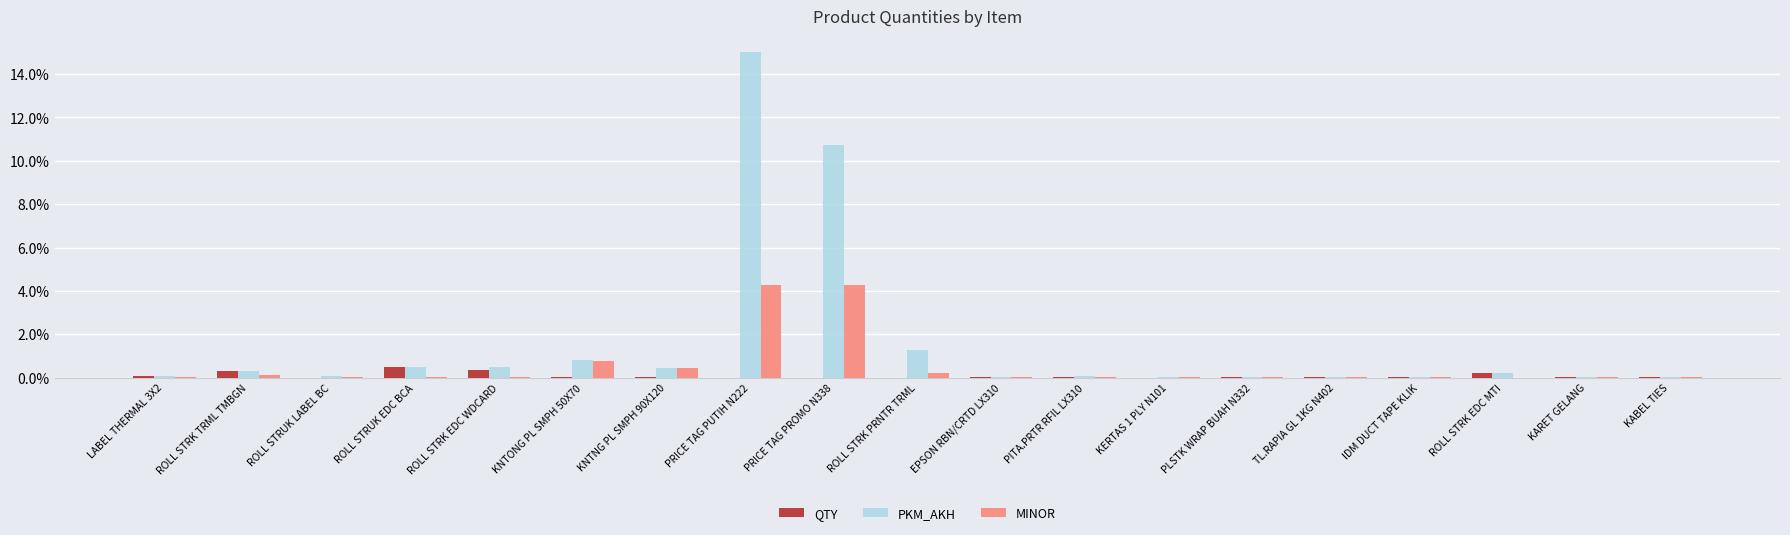

The QTY series shows 0.0 at KERTAS 1 PLY N101. True or false?

True